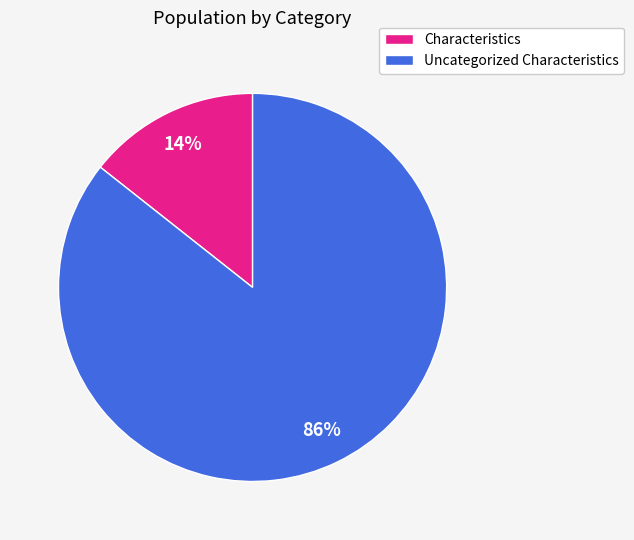

Is there a majority slice in this chart?

Yes